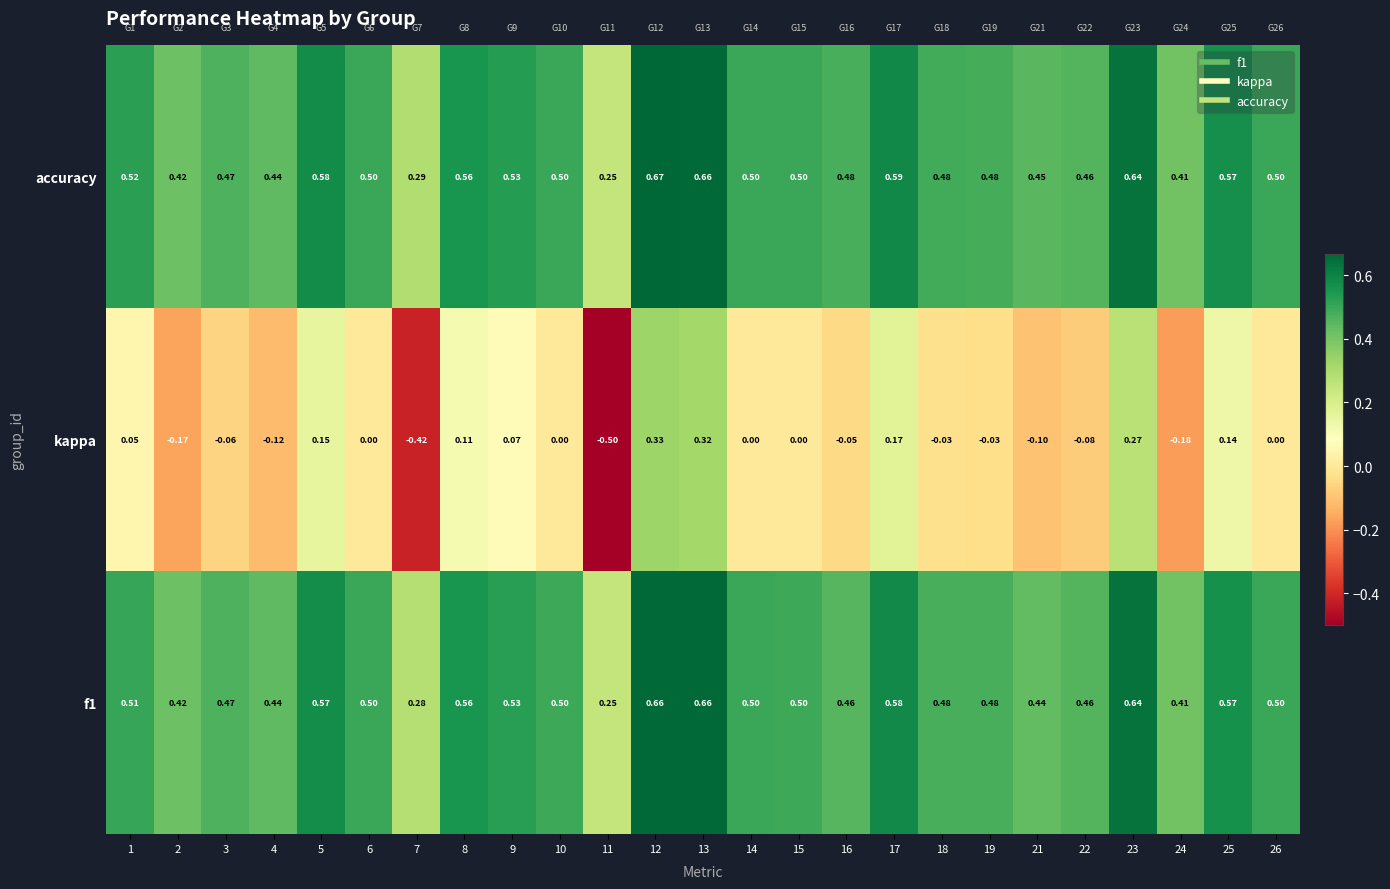

Which series has the largest range (max minus min)?

kappa